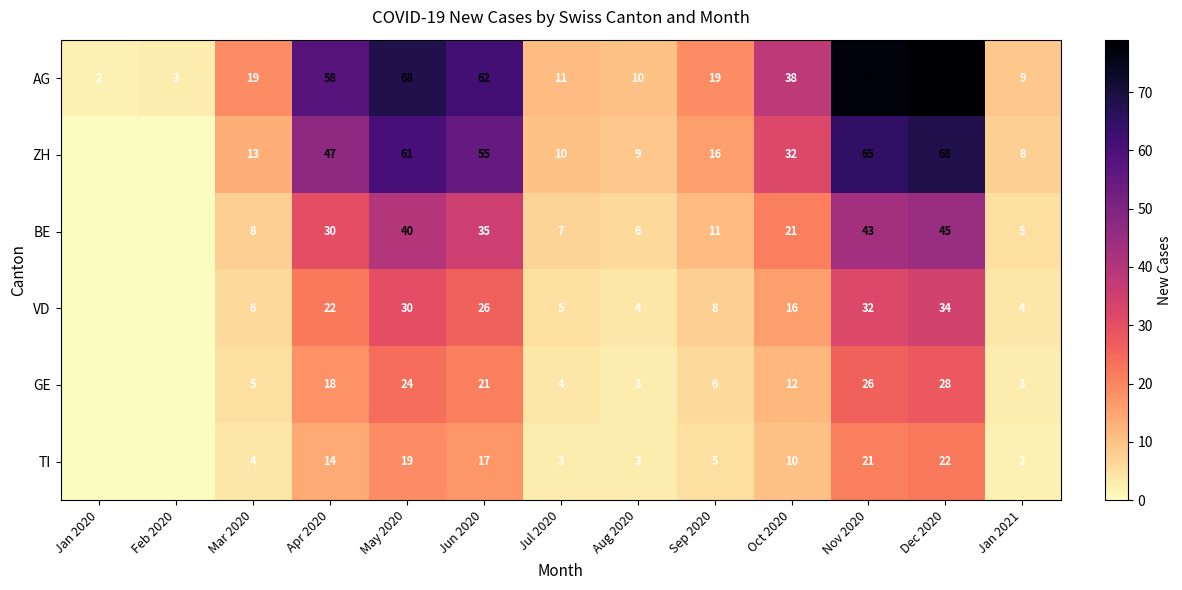

At which category is the sum across all series the highest?

Dec 2020